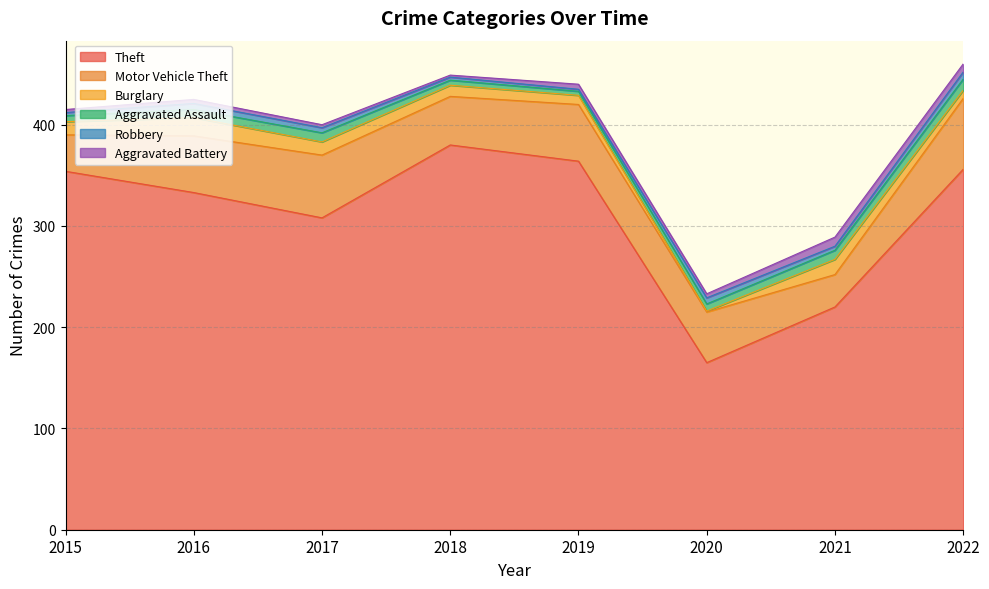

What is the total value across all series at 2017?

400